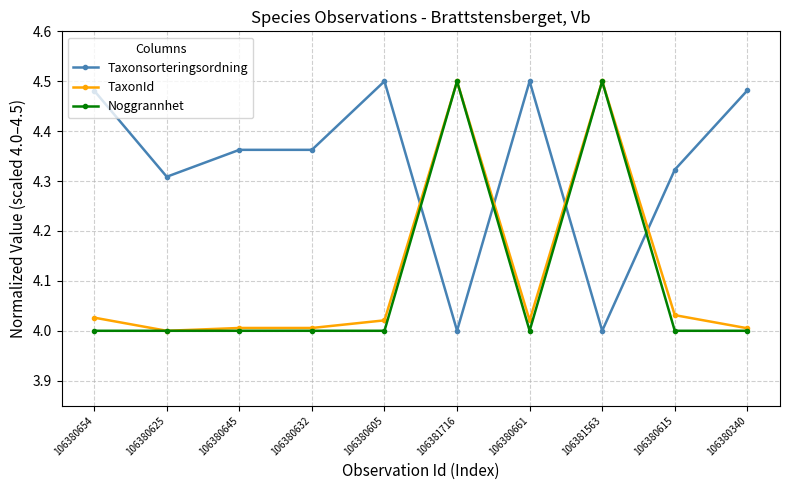

Rank the series at 106380615 from lowest to highest value.

Noggrannhet, TaxonId, Taxonsorteringsordning